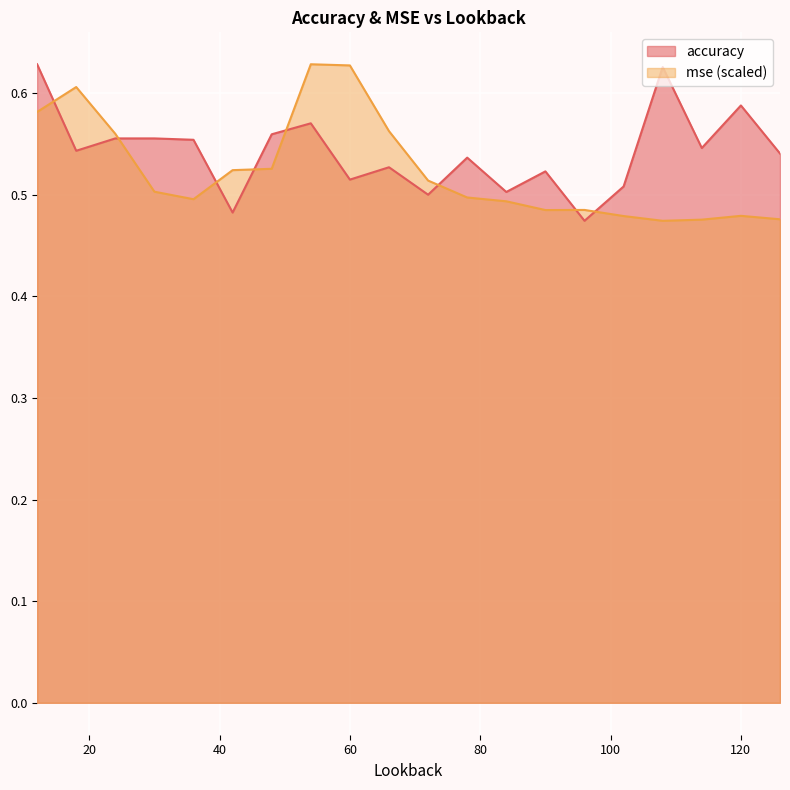

What is the value of the mse point at the 20th from the left?

0.5